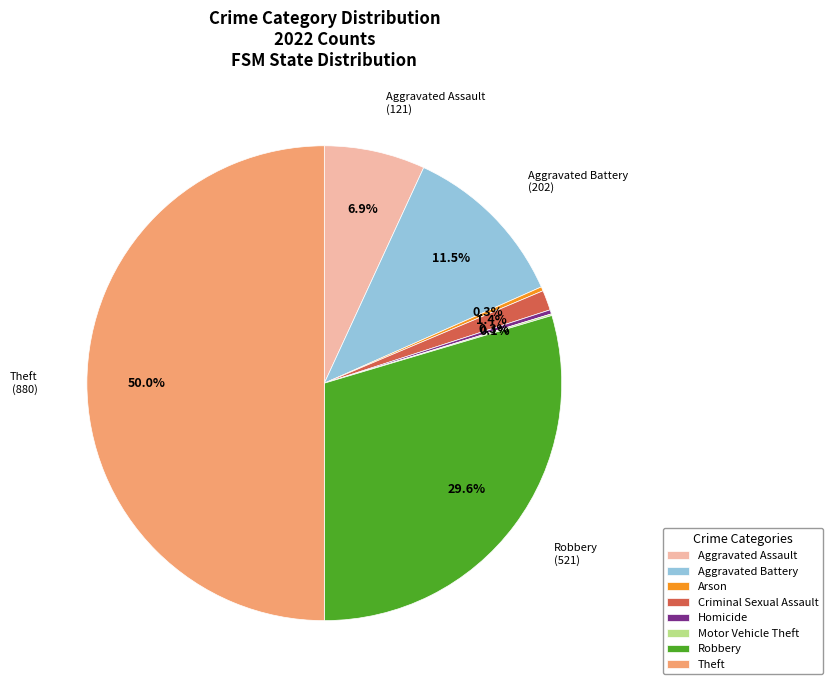

Is Criminal Sexual Assault the majority of the pie?

No